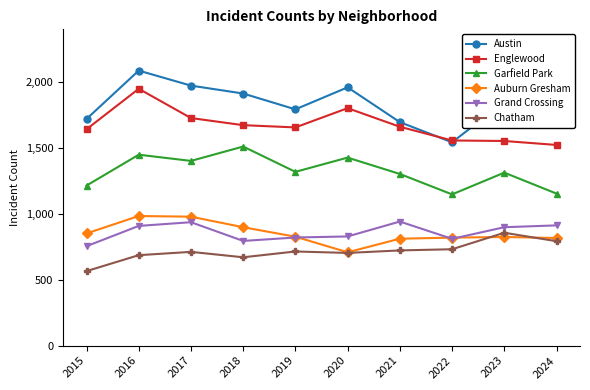

What is the maximum value for Englewood?

1948